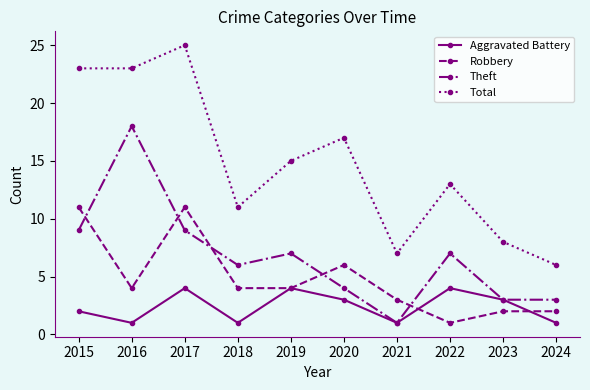

List the series in order of their overall mean, highest first.

Total, Theft, Robbery, Aggravated Battery